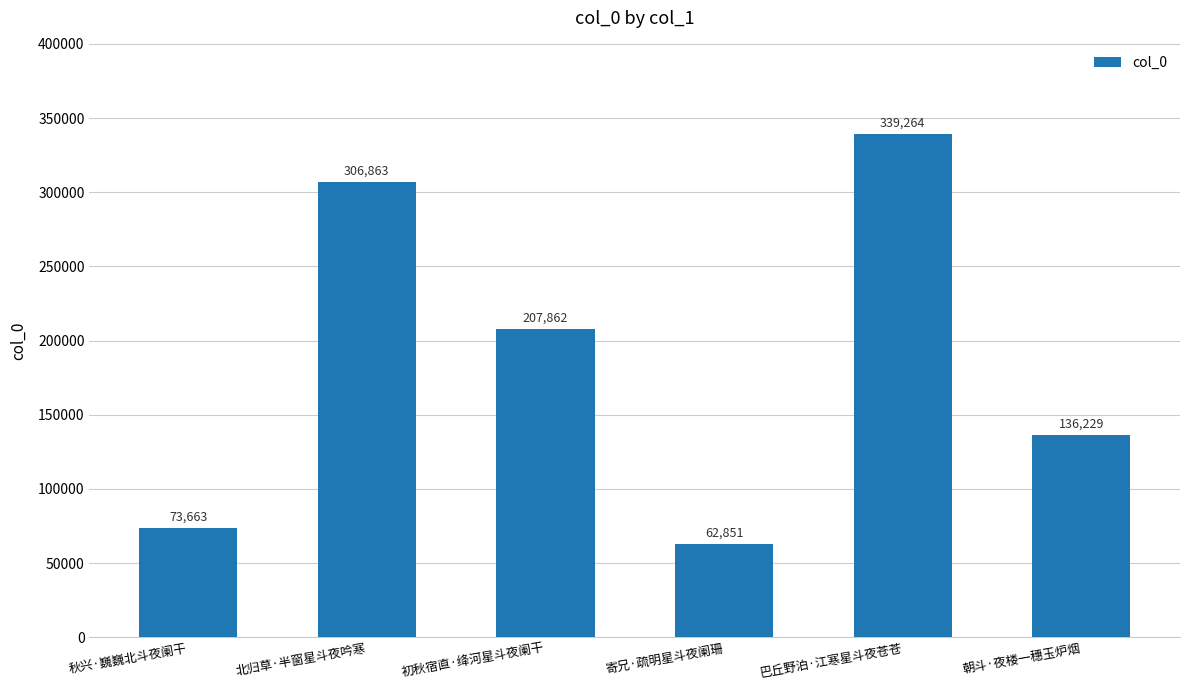

The chart shows a value of 62851 at 寄兄·疏明星斗夜阑珊. True or false?

True